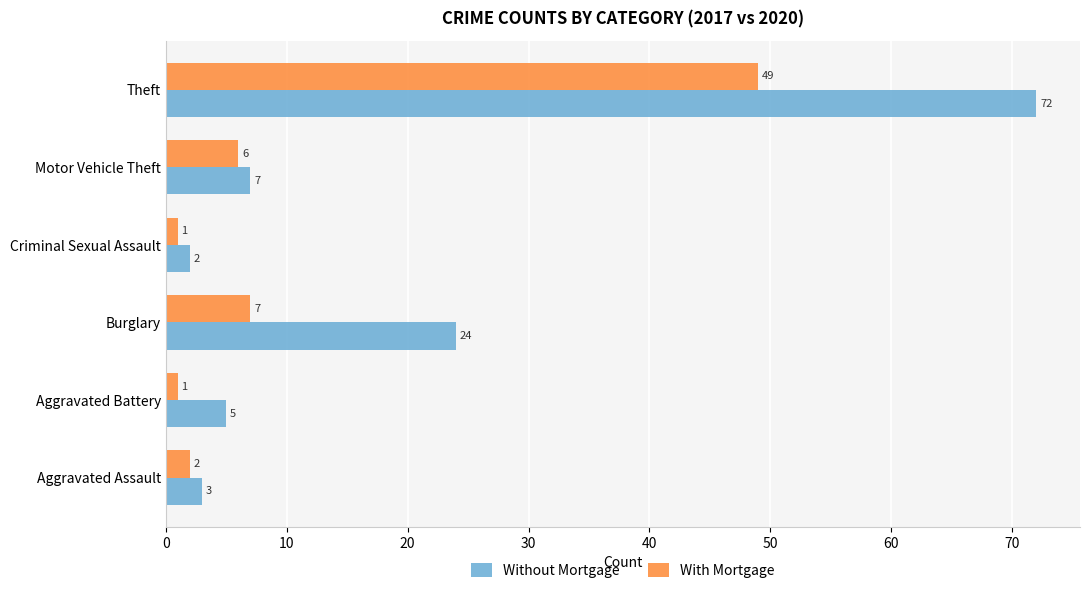

What is the approximate value of With Mortgage at Burglary, to the nearest 5?

5